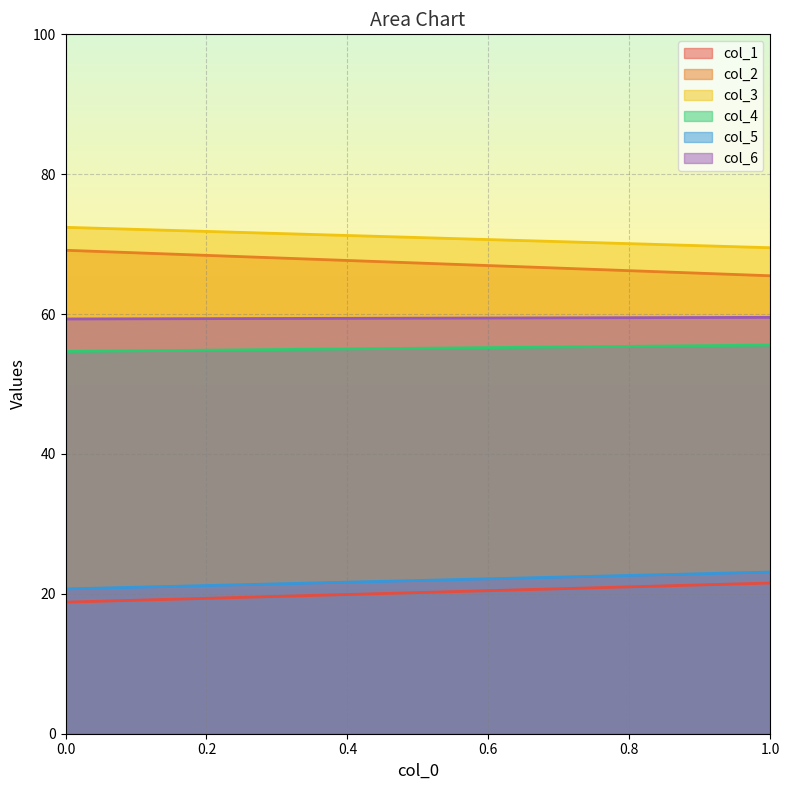

What are all the series names shown in the legend?

col_1, col_2, col_3, col_4, col_5, col_6